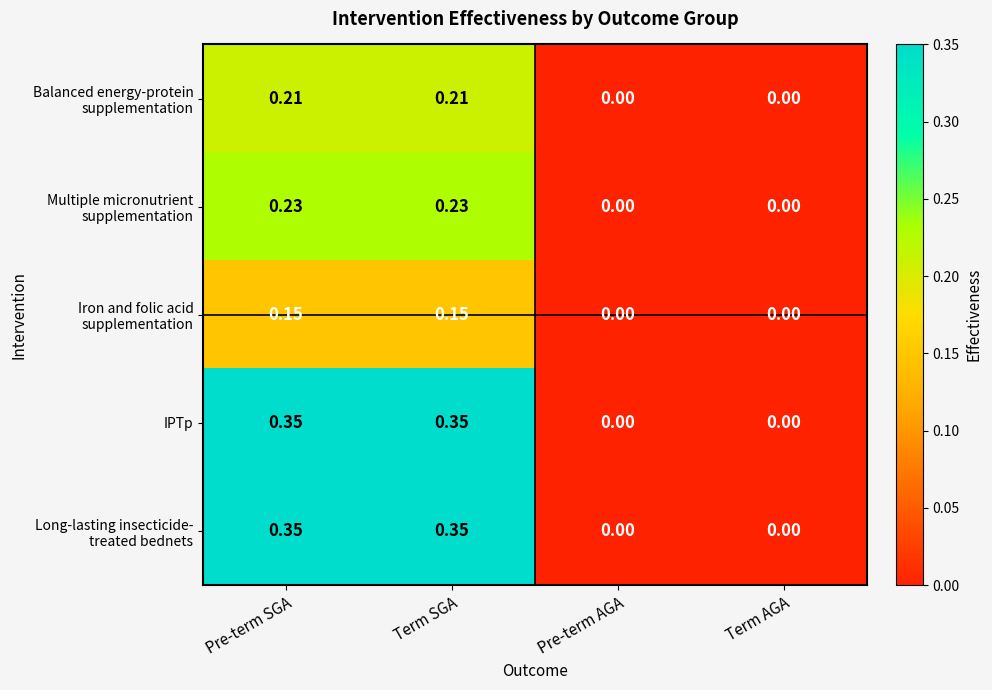

Count the number of data series in this chart.

5